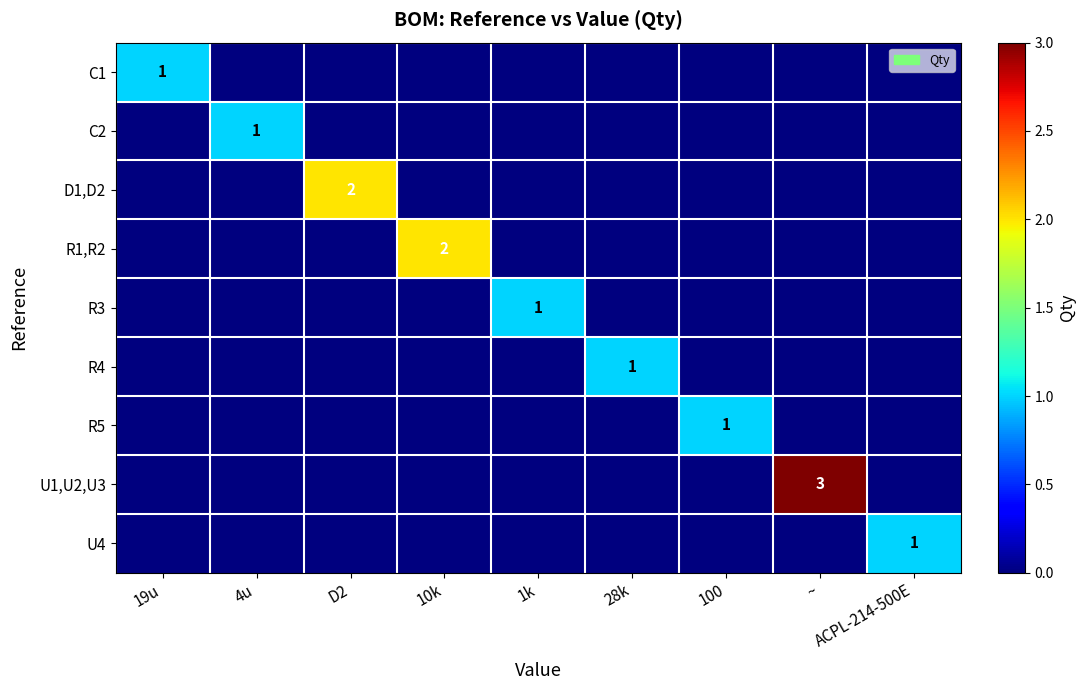

The value of C1 at 19u is 1. True or false?

True